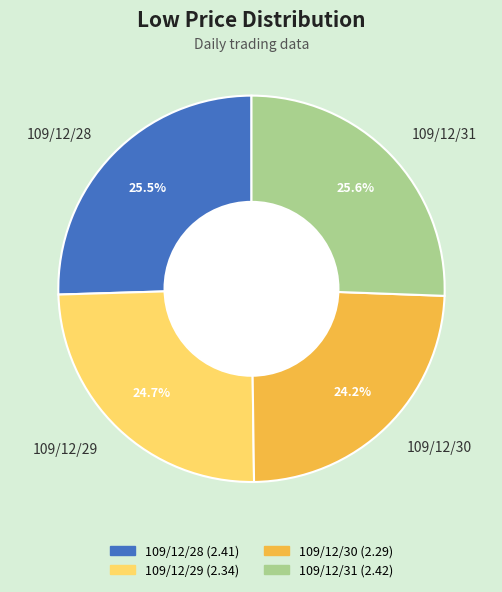

Count the number of slices in the pie.

4